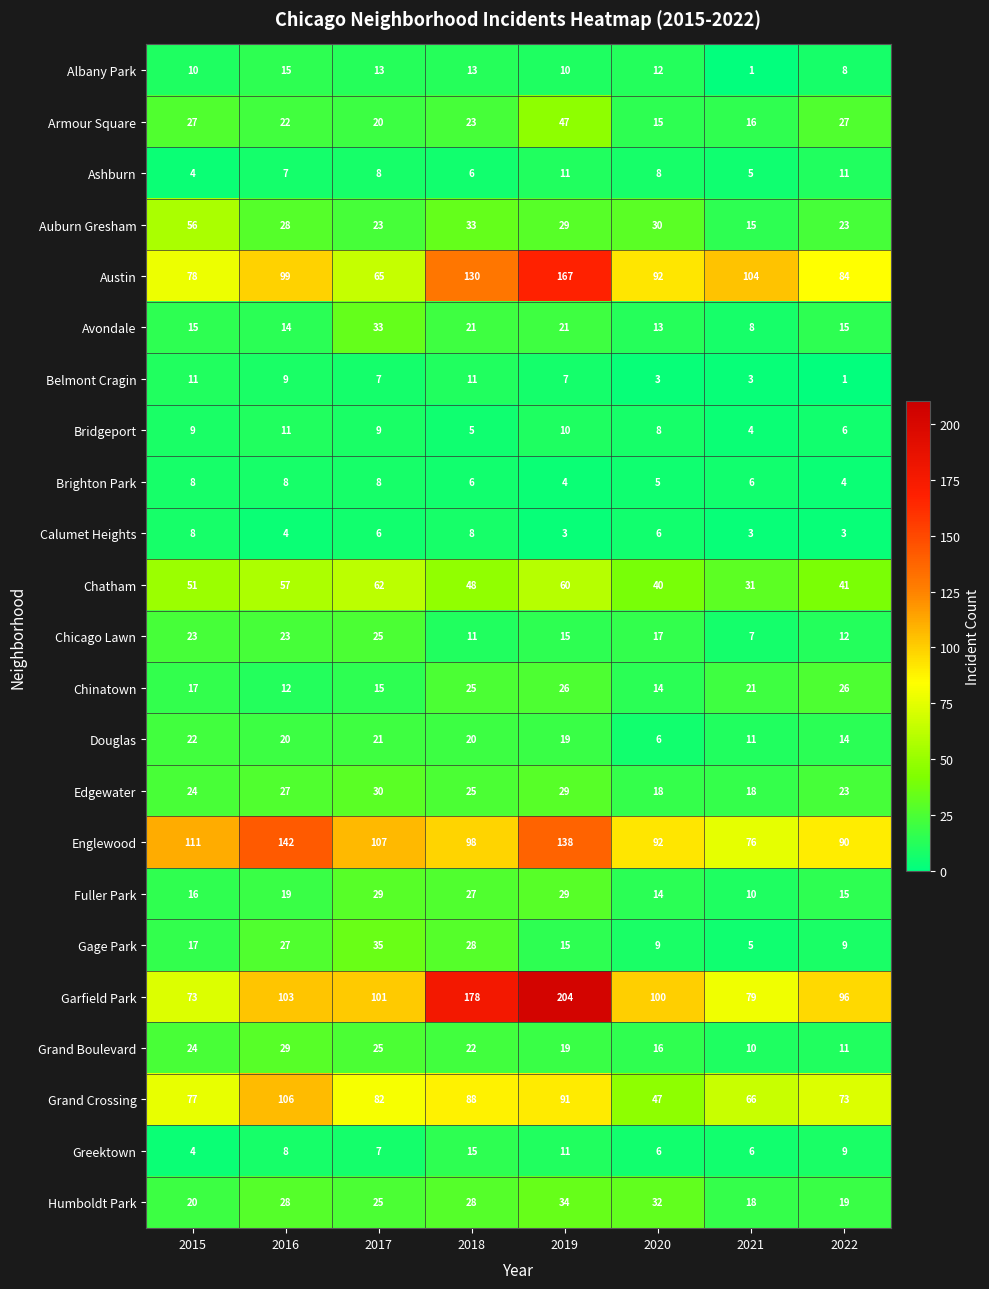

The value of Ashburn at 2021 is 8. True or false?

False